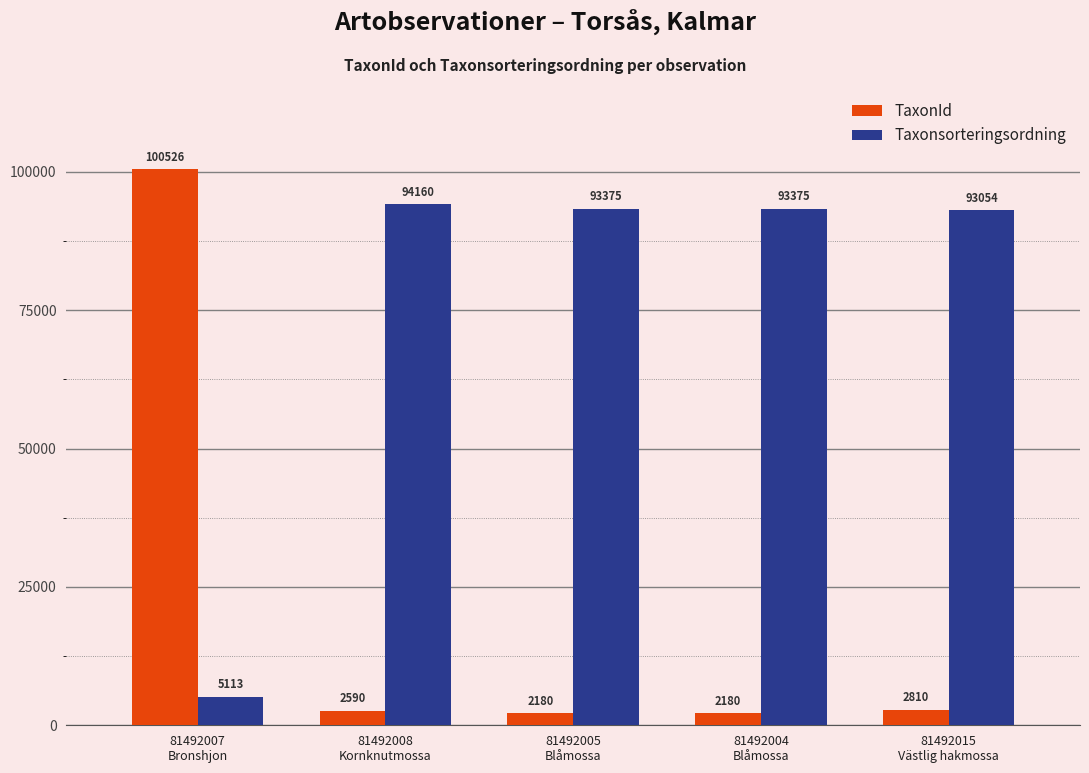

At which label is Taxonsorteringsordning closest to 49636?

81492015
Västlig hakmossa